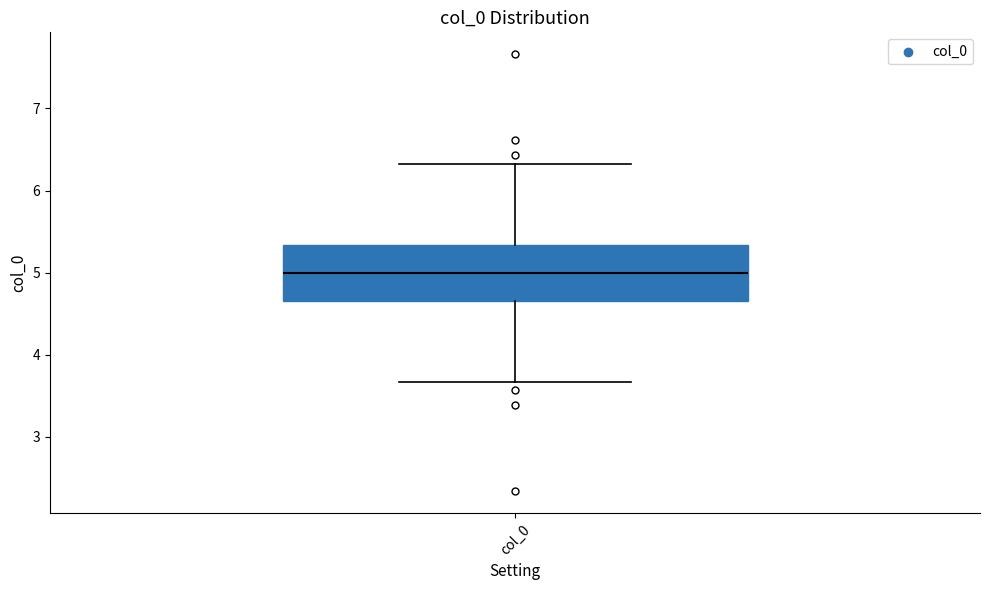

Transcribe this box plot: give where the median line is, the range the box spans, and where the two whiskers end, as read against the y-axis. The values are not printed on the chart, so give them approximately, as read against the axis.

median 5.0, box 4.7 to 5.3, whiskers 3.7 to 6.3